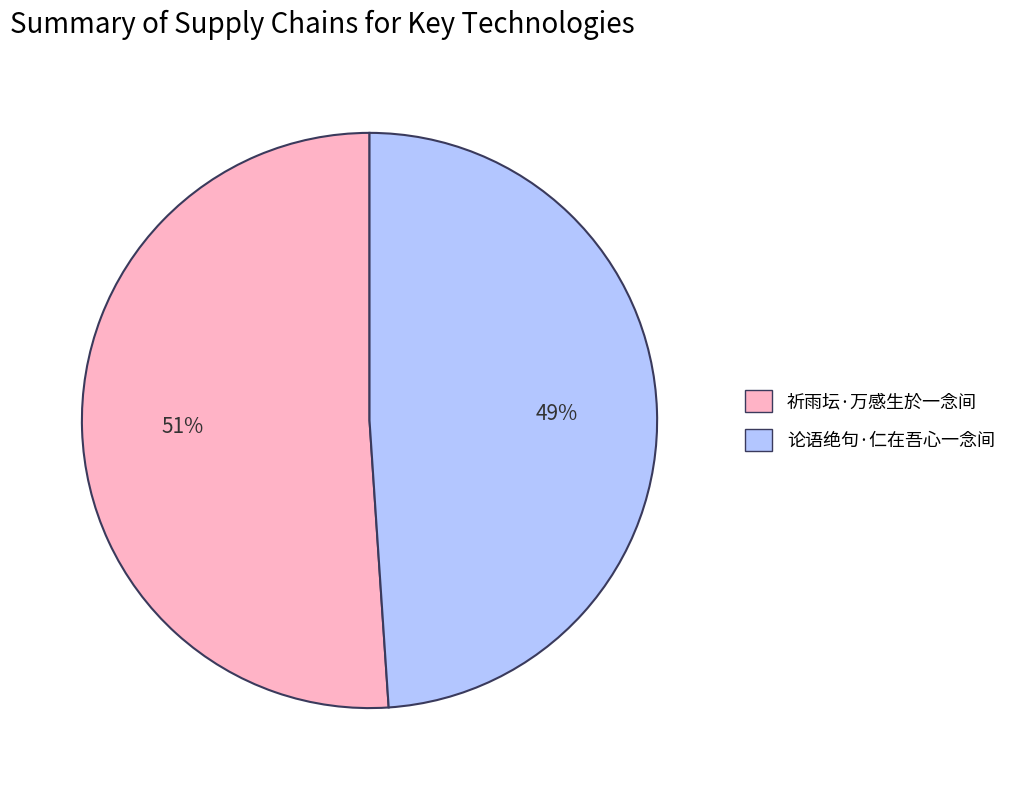

Does 祈雨坛·万感生於一念间 account for over 50% of the chart?

Yes